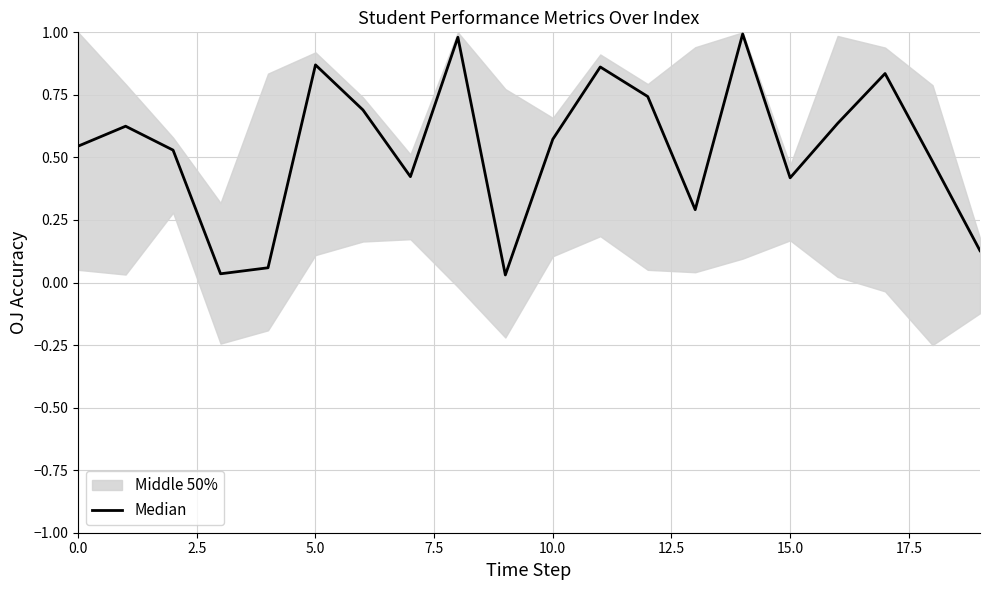

What is the change in value from 10 to 14?

+0.4